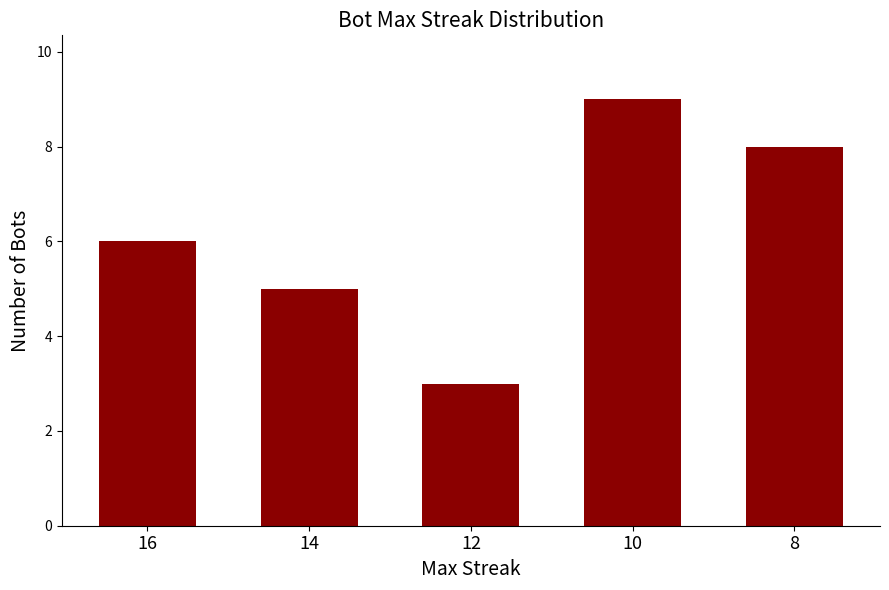

Reading left to right, extract all data points from this chart.

16=6	14=5	12=3	10=9	8=8